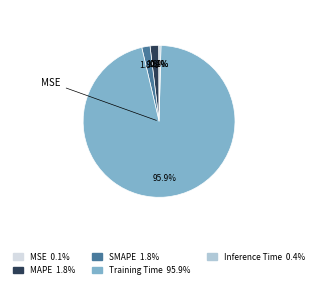

Is SMAPE the majority of the pie?

No